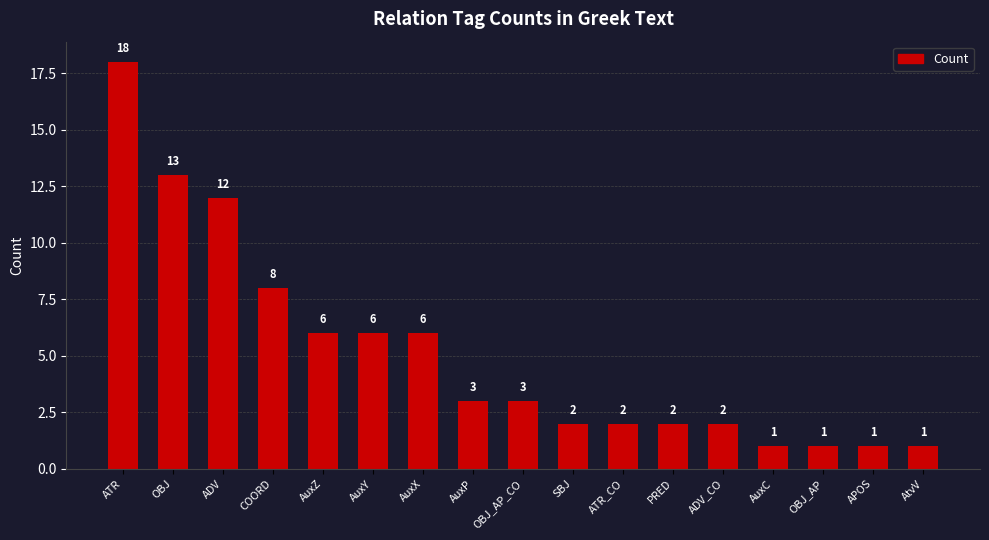

True or false: the data shows 12 at ADV.

True